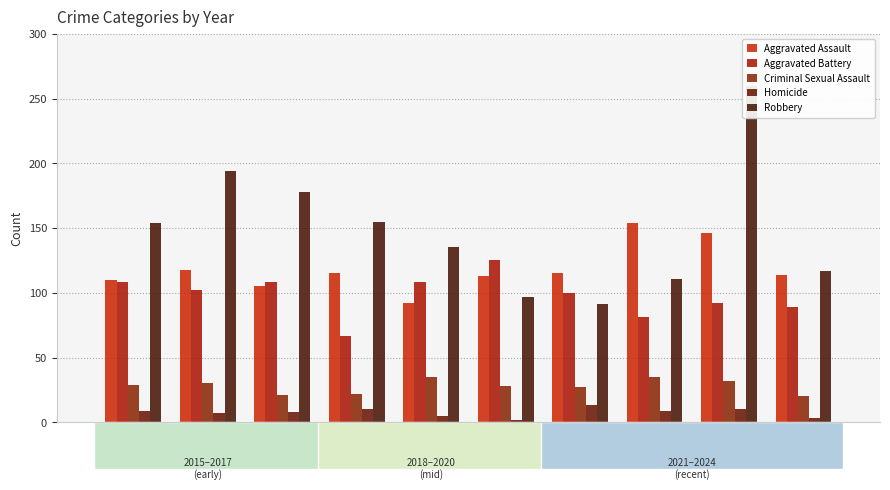

The Criminal Sexual Assault series shows 30 at 2016. True or false?

True